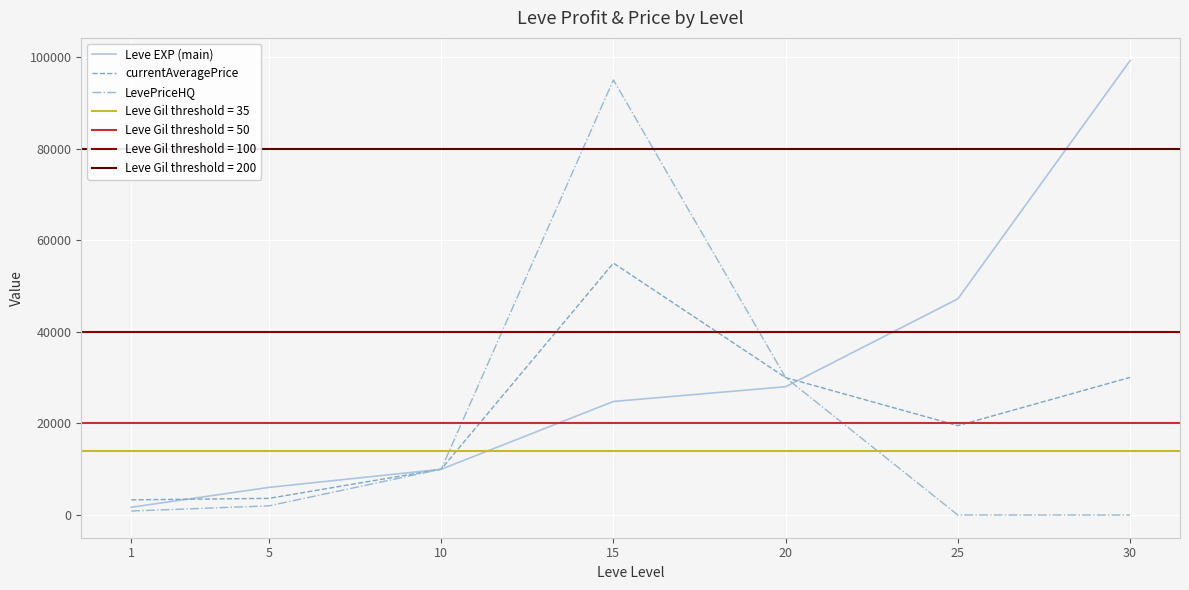

At which label does Leve EXP (main) reach its peak?

30